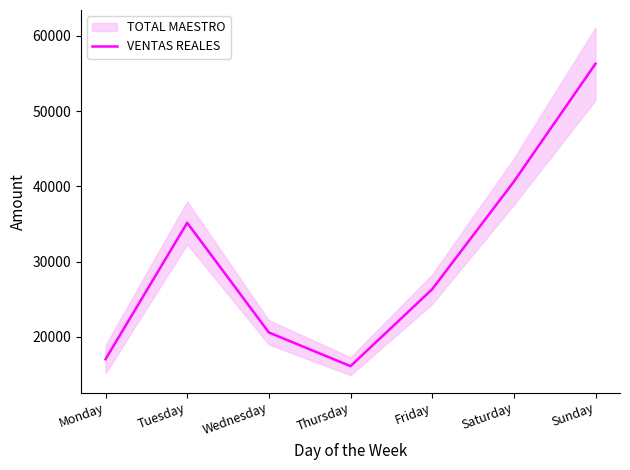

Rank the categories by value from highest to lowest.

Sunday, Saturday, Tuesday, Friday, Wednesday, Monday, Thursday